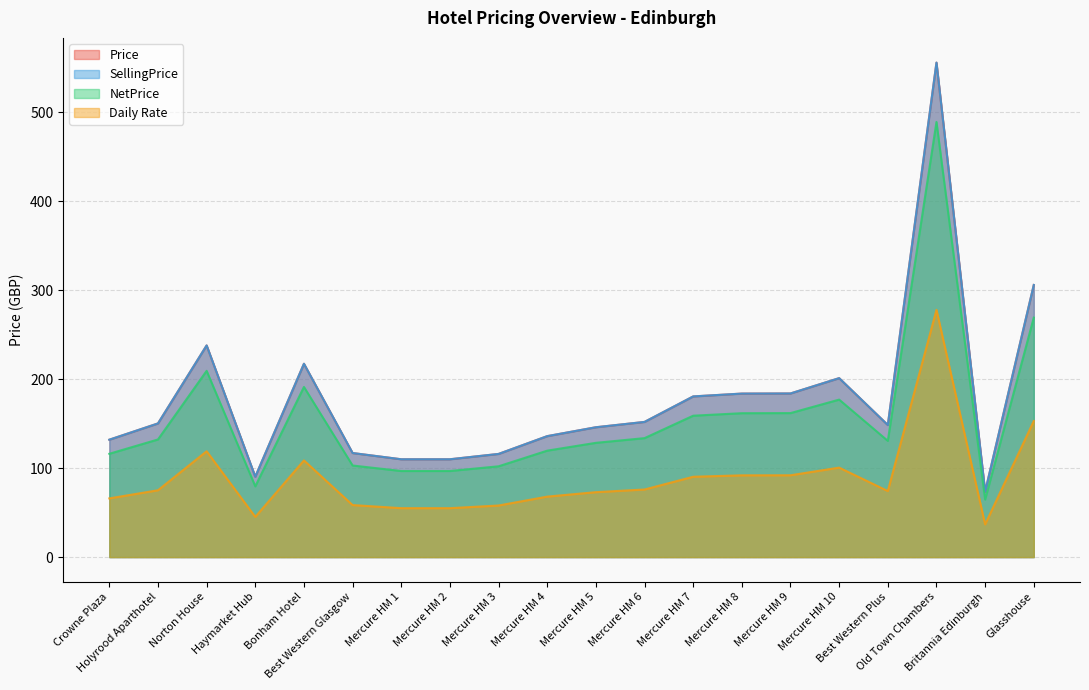

What are all the series names shown in the legend?

Price, SellingPrice, NetPrice, Daily Rate